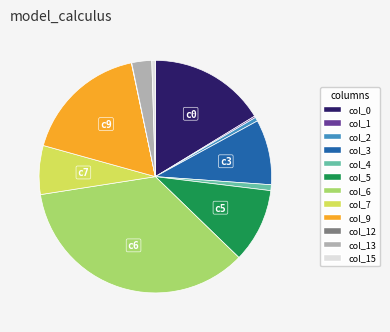

Is there any slice that represents more than half of the pie?

No